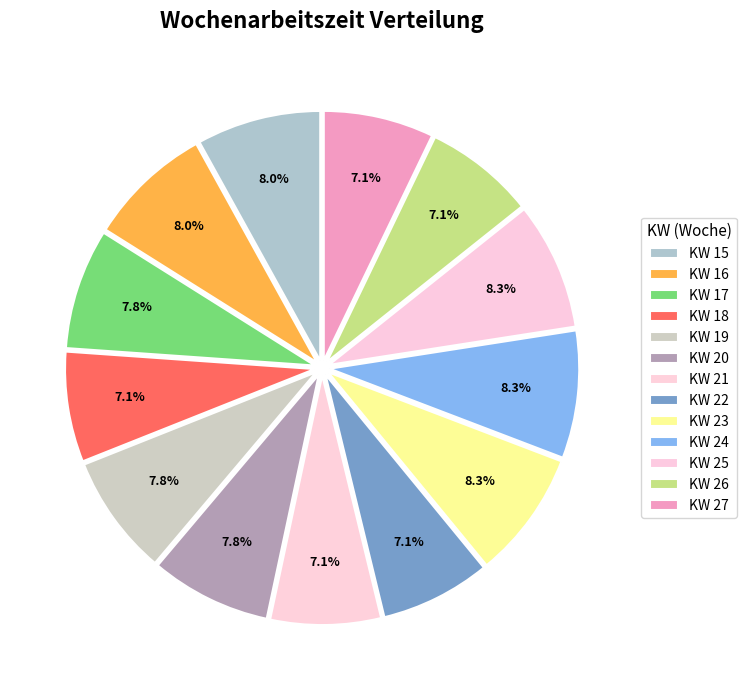

Count the number of slices in the pie.

13